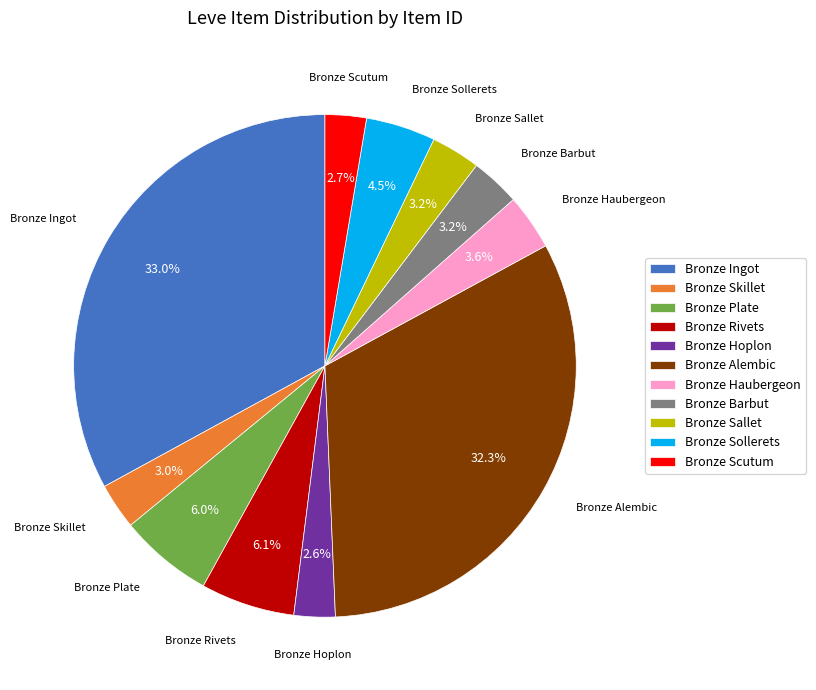

Between Bronze Alembic and Bronze Scutum, which is larger?

Bronze Alembic